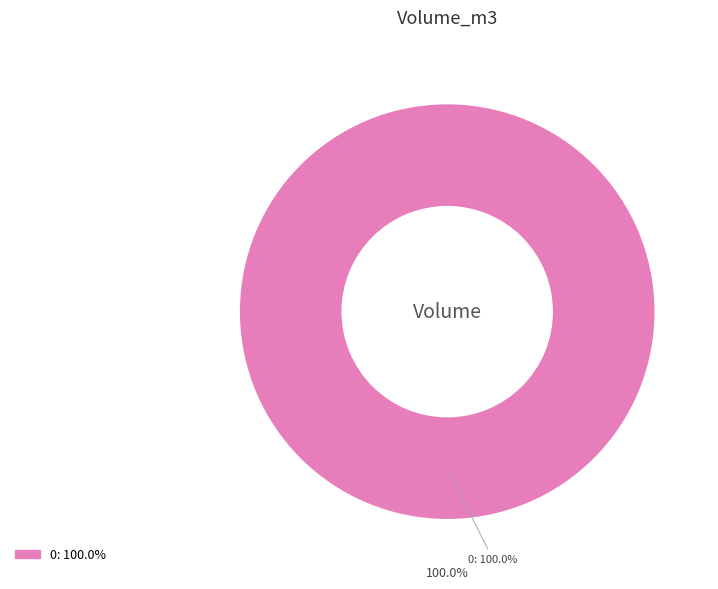

Count the number of slices in the pie.

5